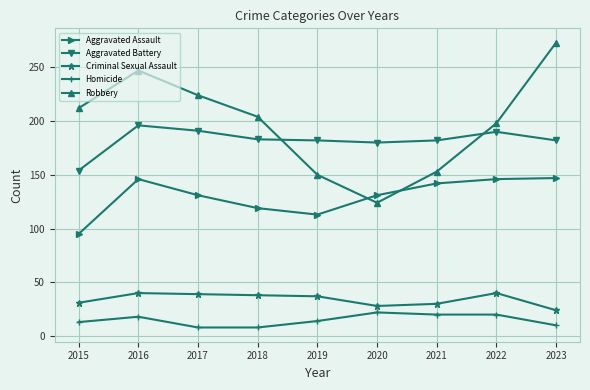

What is the value of the Criminal Sexual Assault point at the 9th from the left?

24